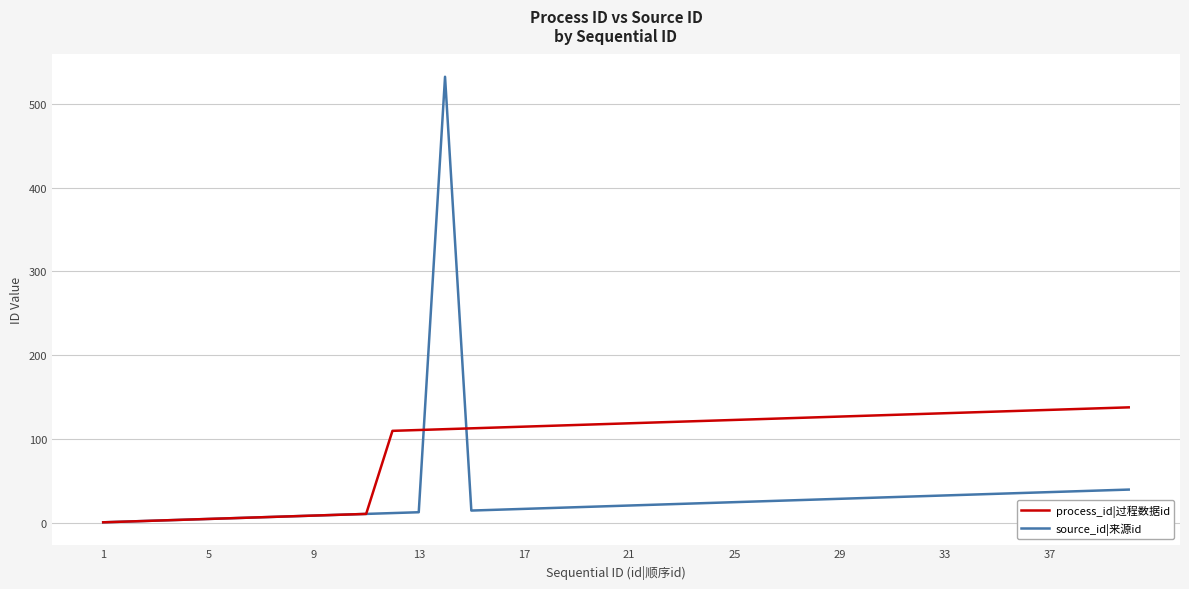

Which series has the largest total across all categories?

process_id|过程数据id